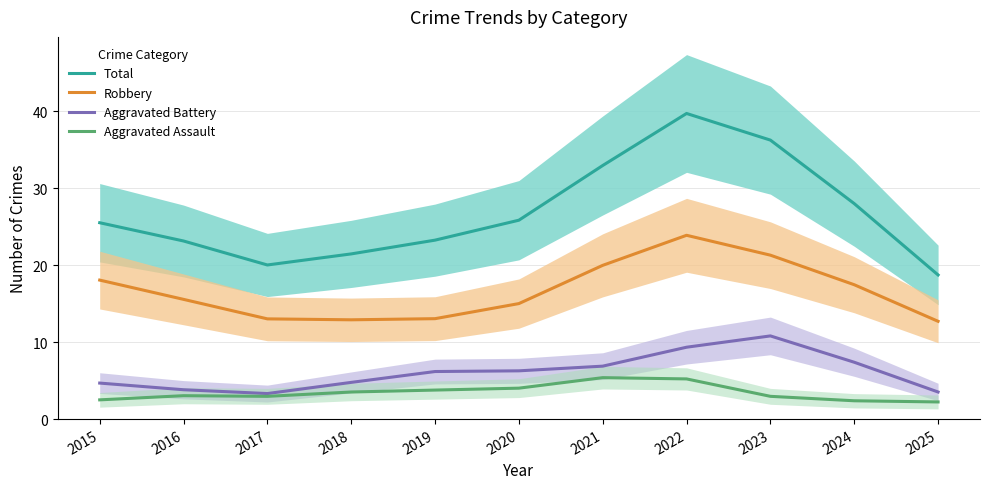

What is the maximum value for Aggravated Assault?

5.4